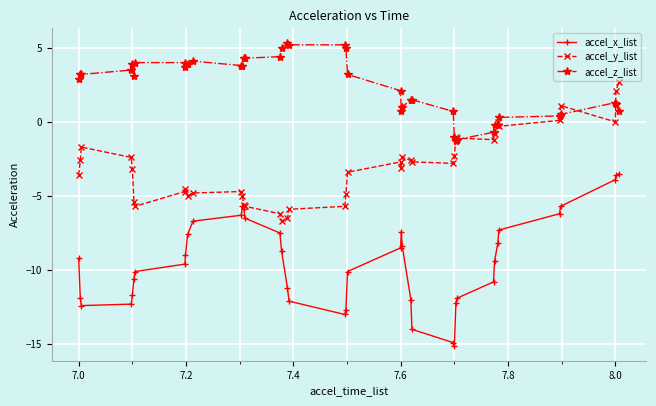

In accel_y_list, how many points are lower than both neighbors (excluding endpoints)?

8